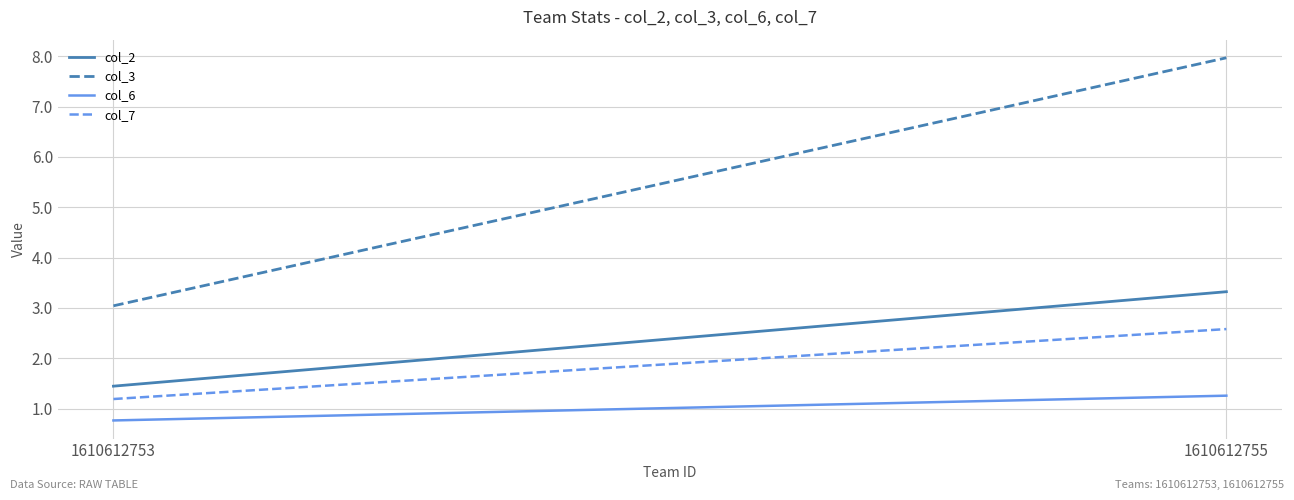

At how many categories does at least one series exceed 5?

1